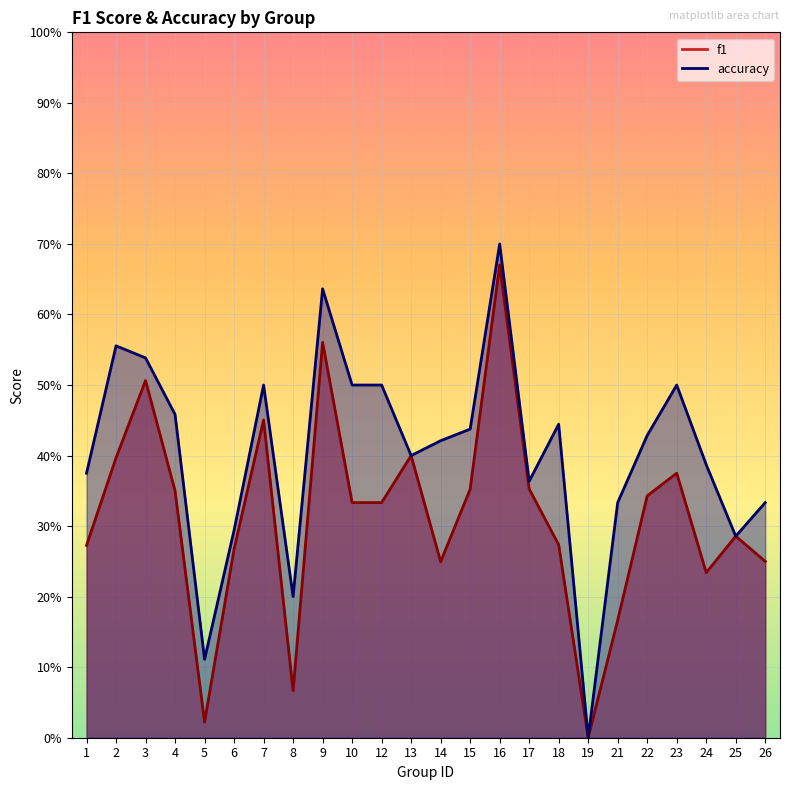

What is the value of the f1 point at the 4th from the left?

0.4